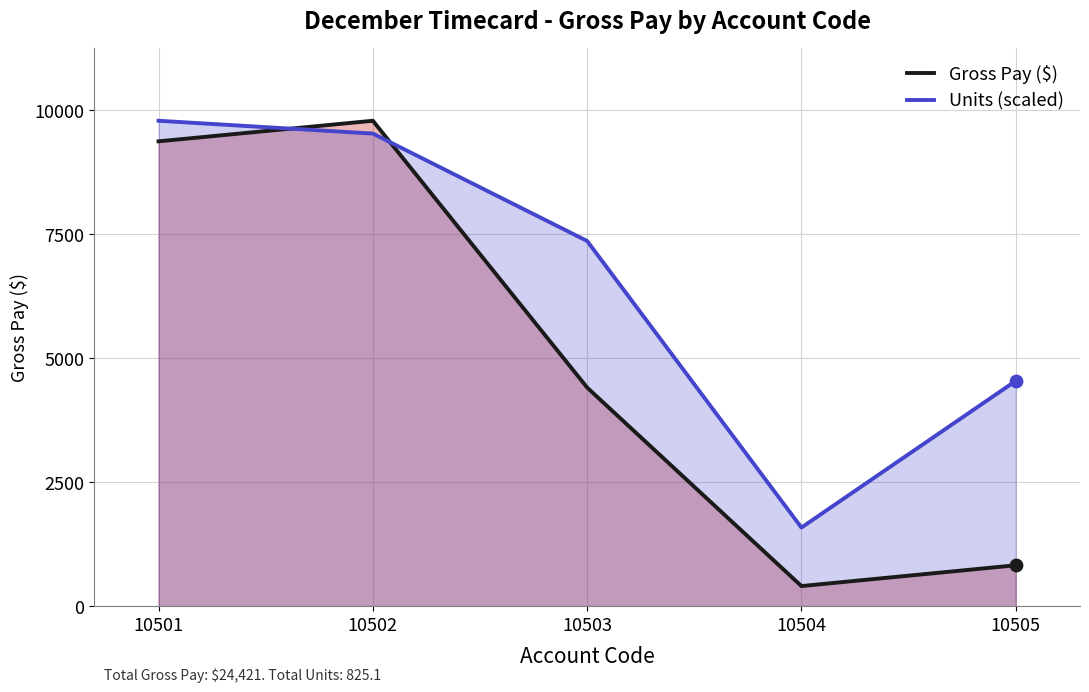

What is the total value across all series at 10504?

1999.6